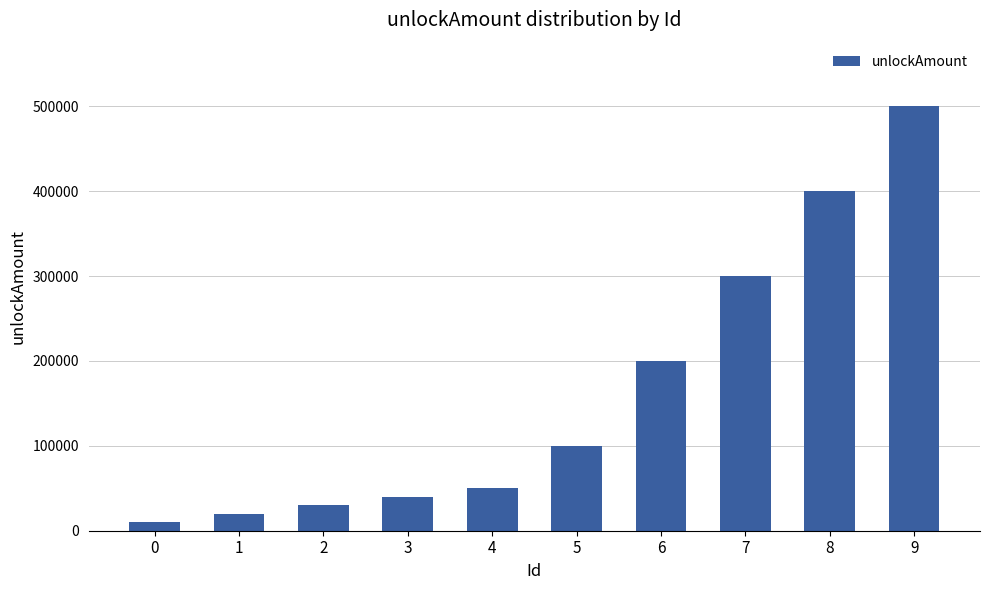

How many bars are there in total?

10